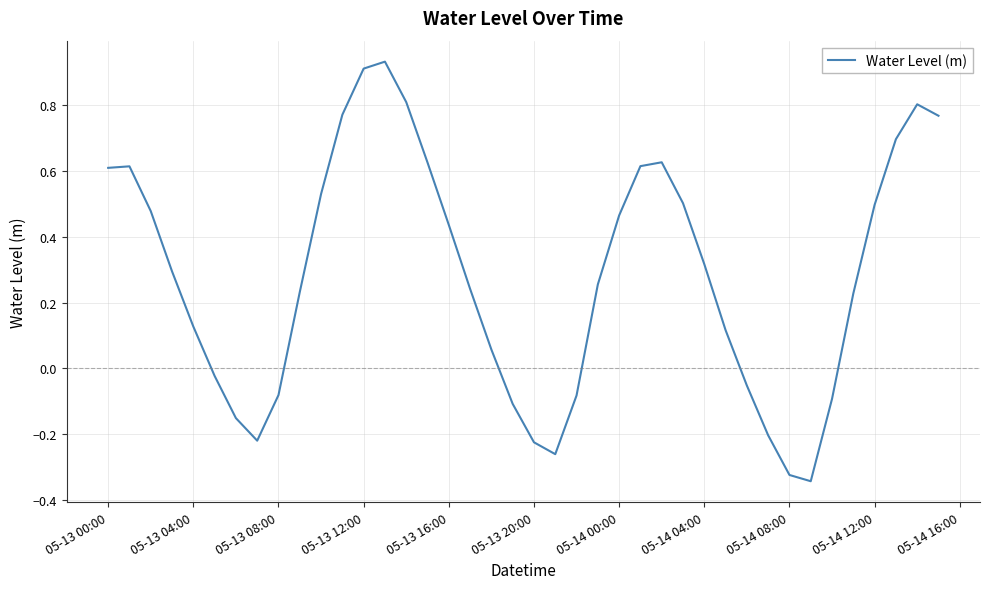

What is the difference between the maximum and minimum values?

1.3